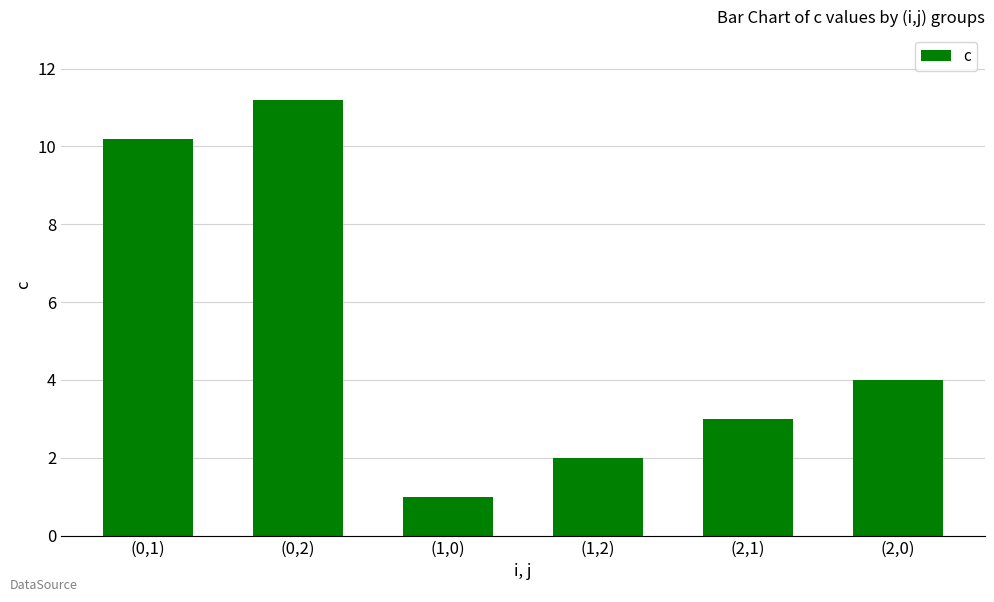

Reading left to right, what are all the values shown in this chart?

10.2	11.2	1.0	2.0	3.0	4.0